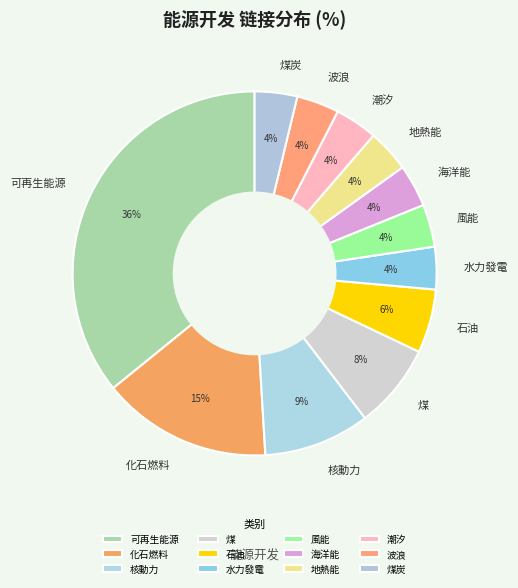

How many segments does this pie chart have?

12